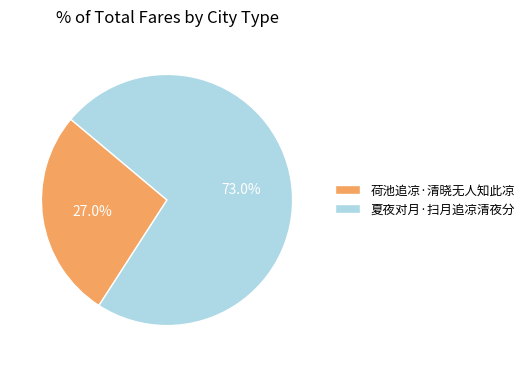

Which category accounts for the majority?

夏夜对月·扫月追凉清夜分